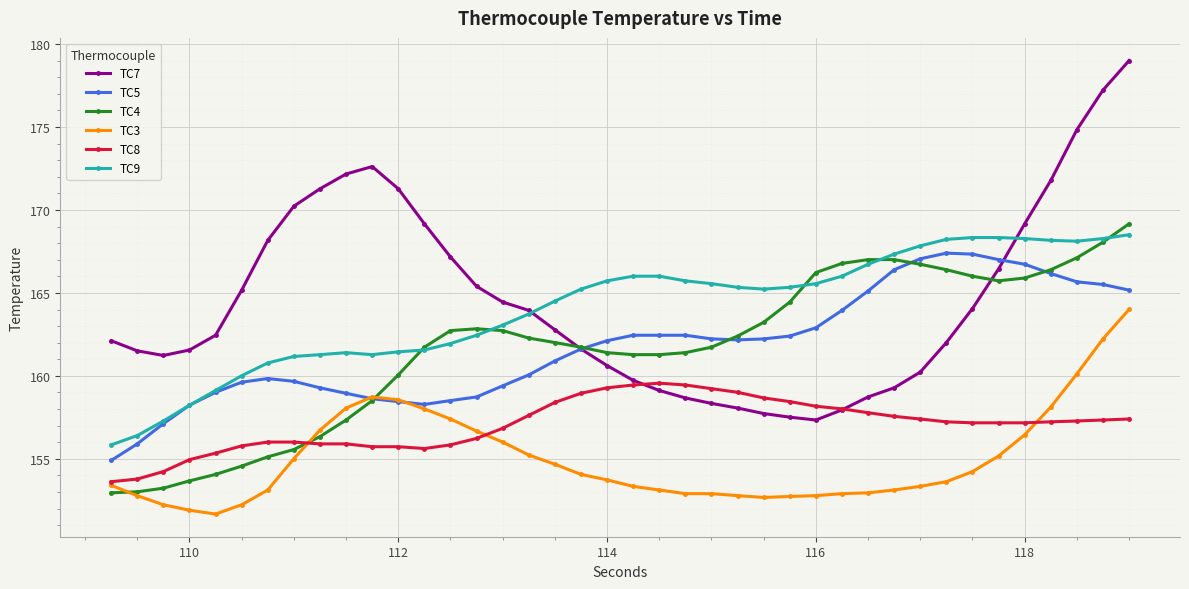

True or false: TC9 has more than 0 interior local peaks.

True